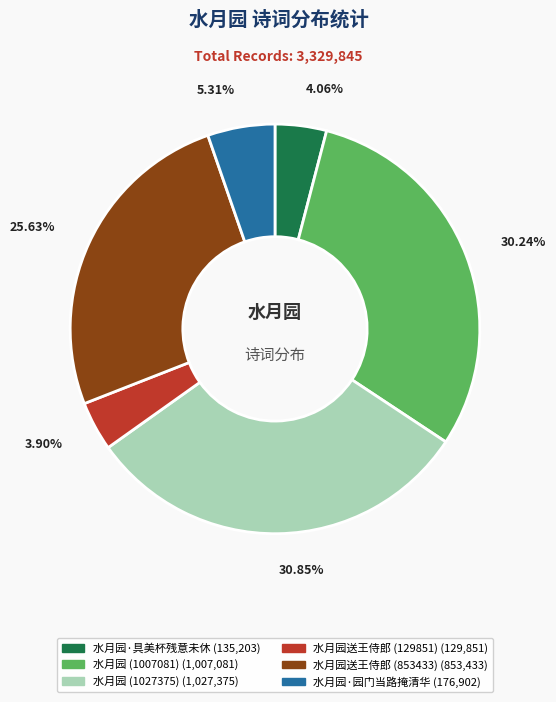

What percentage do 水月园·园门当路掩清华 and 水月园 (1007081) together represent?

35.6%